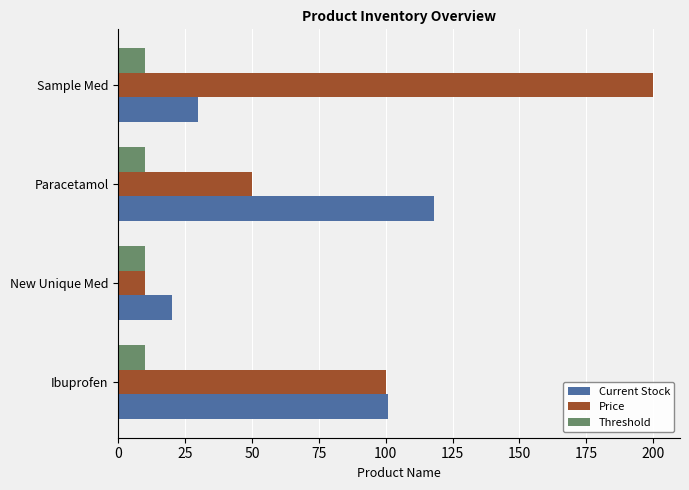

The Price series shows 177 at Ibuprofen. True or false?

False